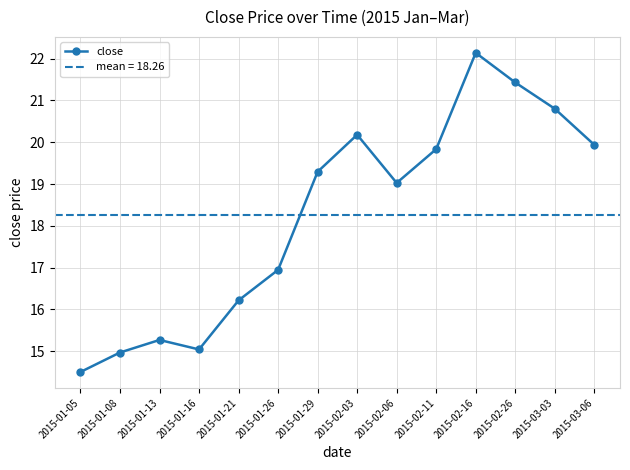

What is the difference between the second highest and second lowest values?

6.5